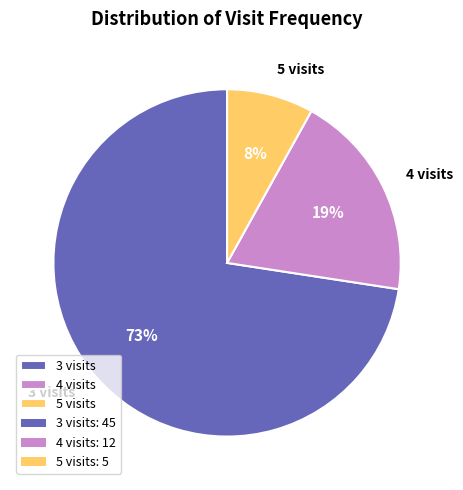

Count the number of slices in the pie.

3